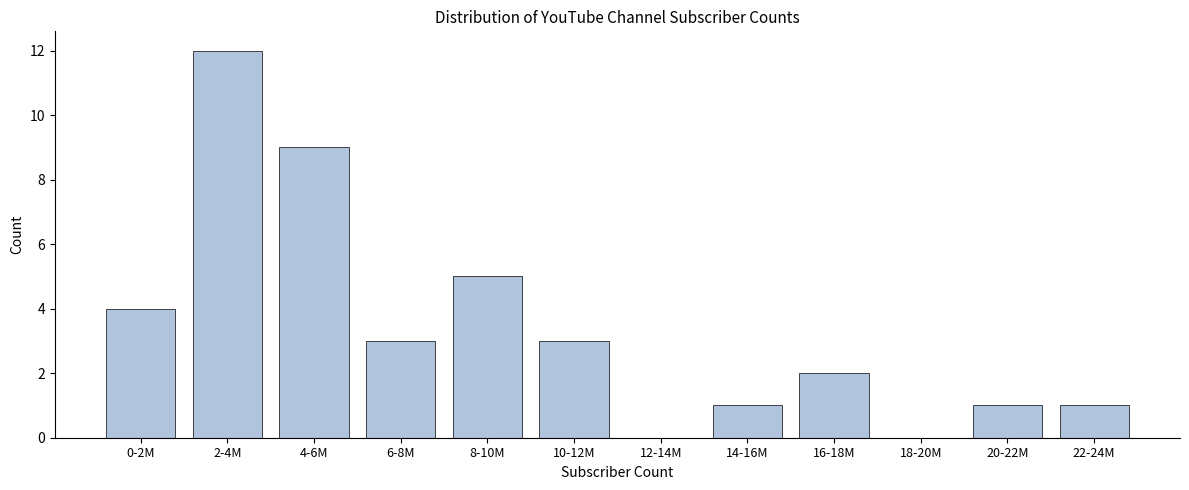

Reading left to right, extract all data points from this chart.

0-2M=4	2-4M=12	4-6M=9	6-8M=3	8-10M=5	10-12M=3	12-14M=0	14-16M=1	16-18M=2	18-20M=0	20-22M=1	22-24M=1